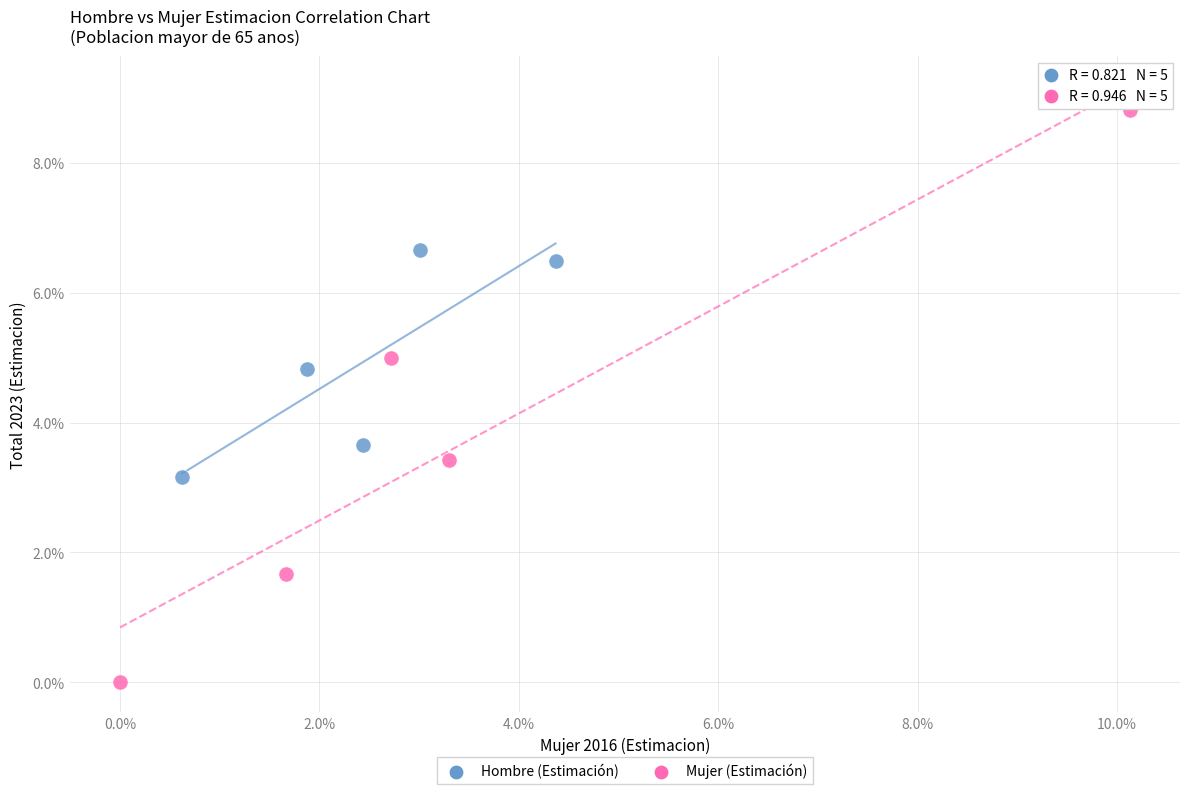

What are all the series names shown in the legend?

Hombre (Estimación), Mujer (Estimación)